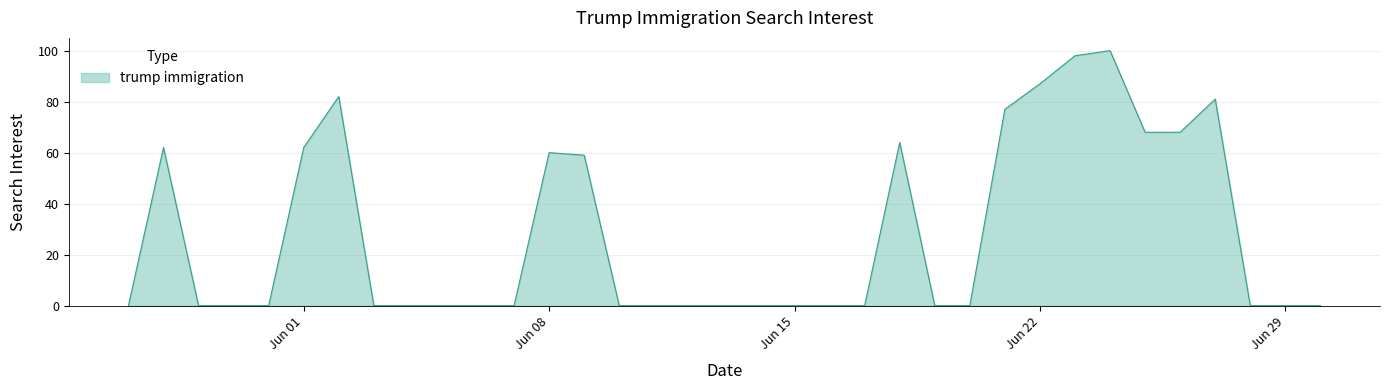

Reading right to left, list all the values displayed in this chart.

0	0	0	81	68	68	100	98	87	77	0	0	64	0	0	0	0	0	0	0	0	59	60	0	0	0	0	0	82	62	0	0	0	62	0